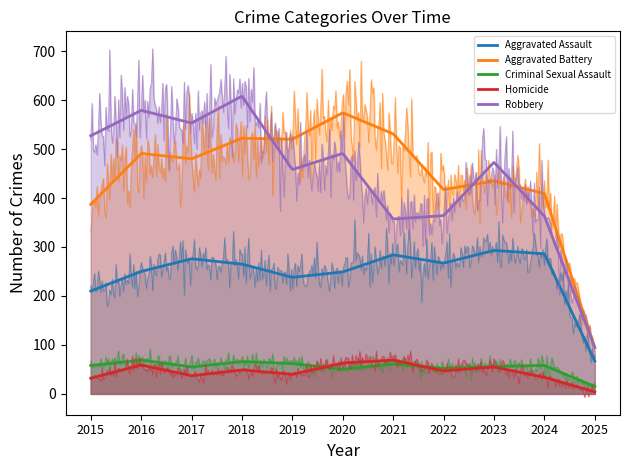

How many values in the Robbery series exceed 473?

5